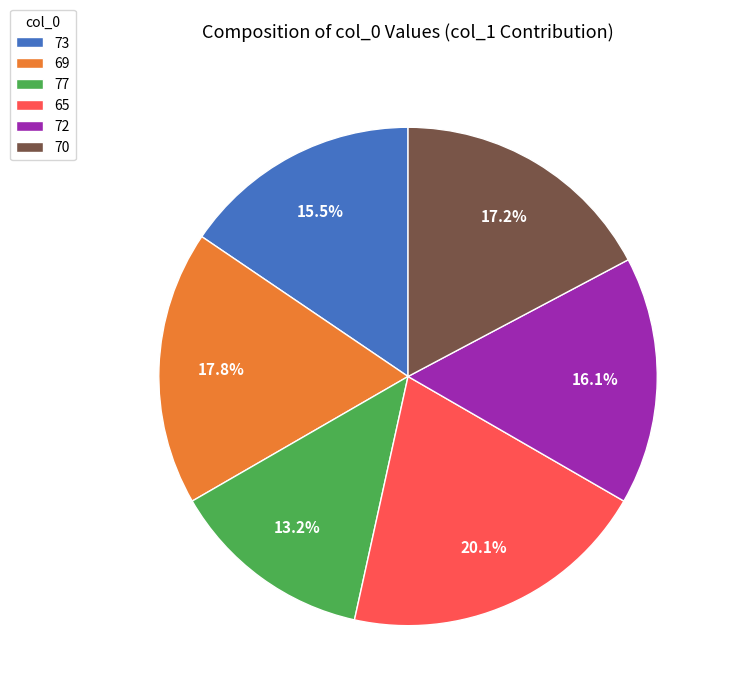

Approximately how many times larger is the value at 77 compared to 69?

0.7